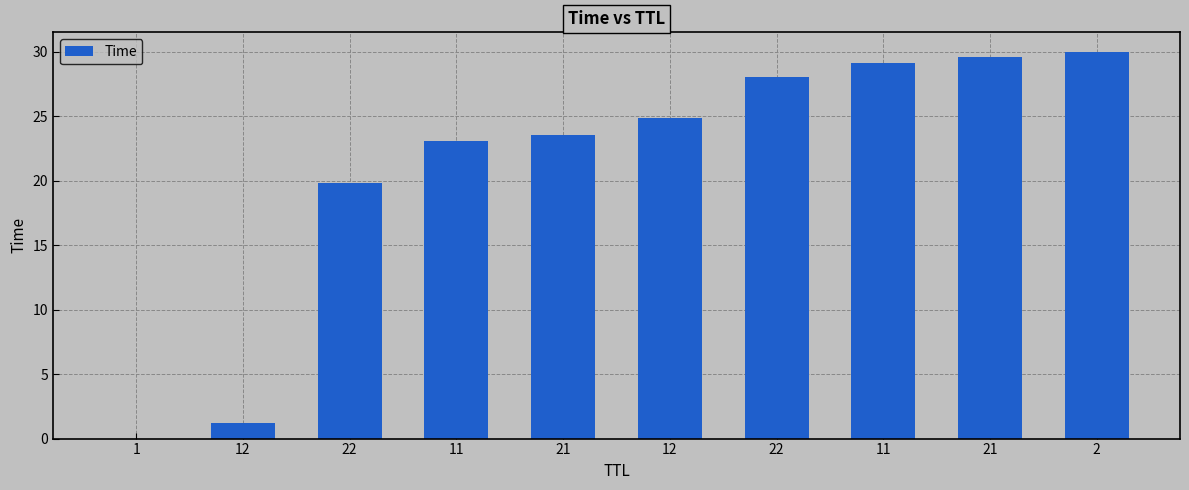

What is the change in value from 22 to 21?

+1.5